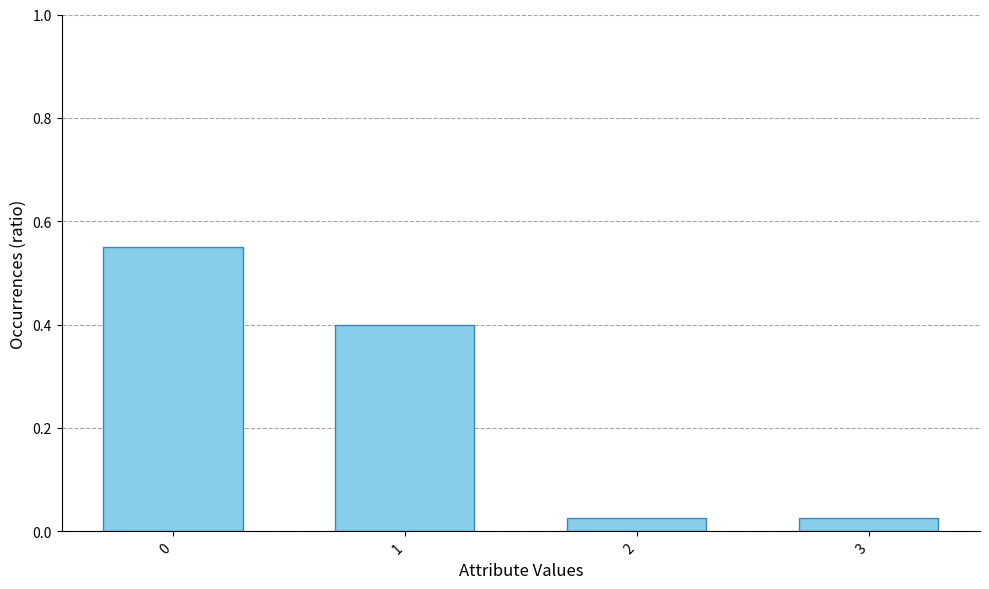

The value at 1 is 0.6. True or false?

False